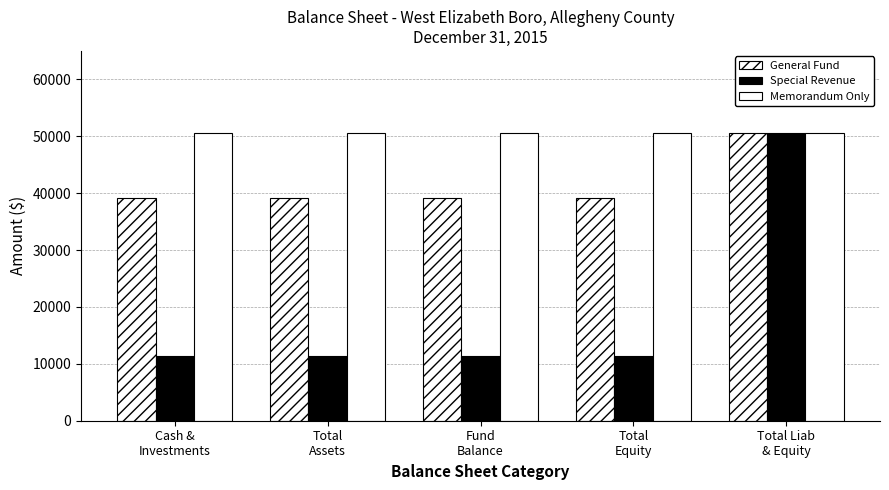

The value of General Fund at Total
Equity is 69618. True or false?

False